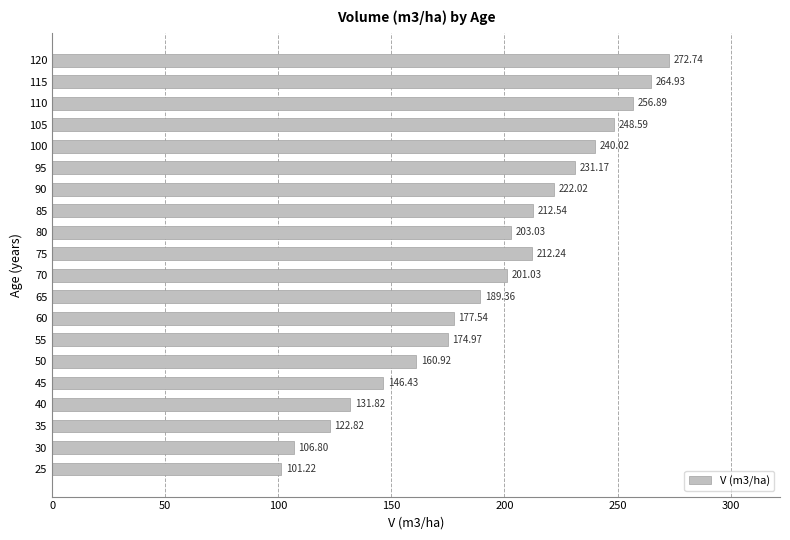

What is the maximum value shown in the chart?

272.7